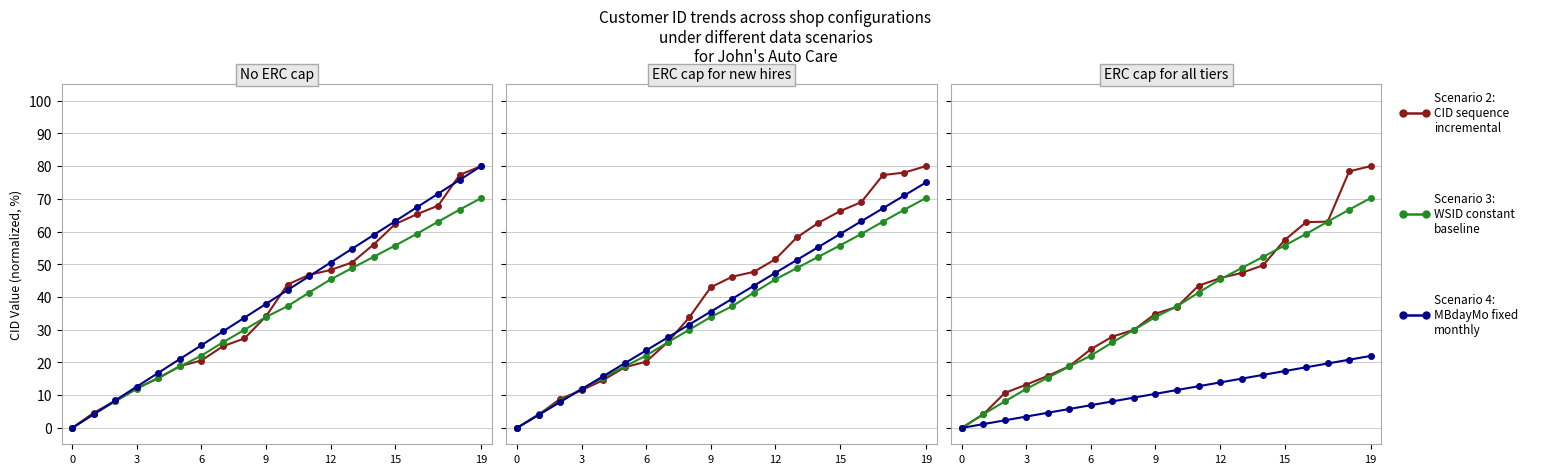

Is it true that MBdayMo (Scenario 4) equals 15.1 at 13?

True